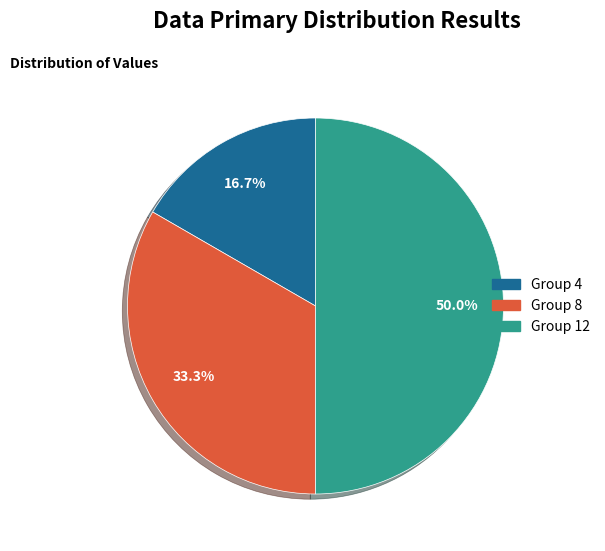

Count the number of slices in the pie.

3